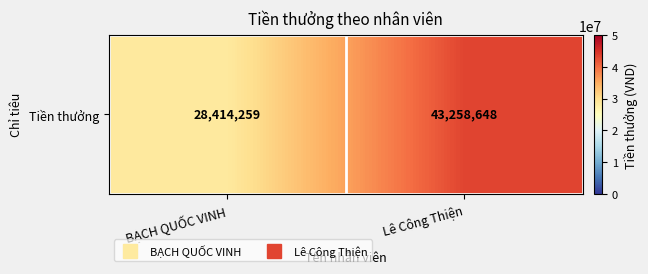

What is the smallest value displayed?

28414259.5